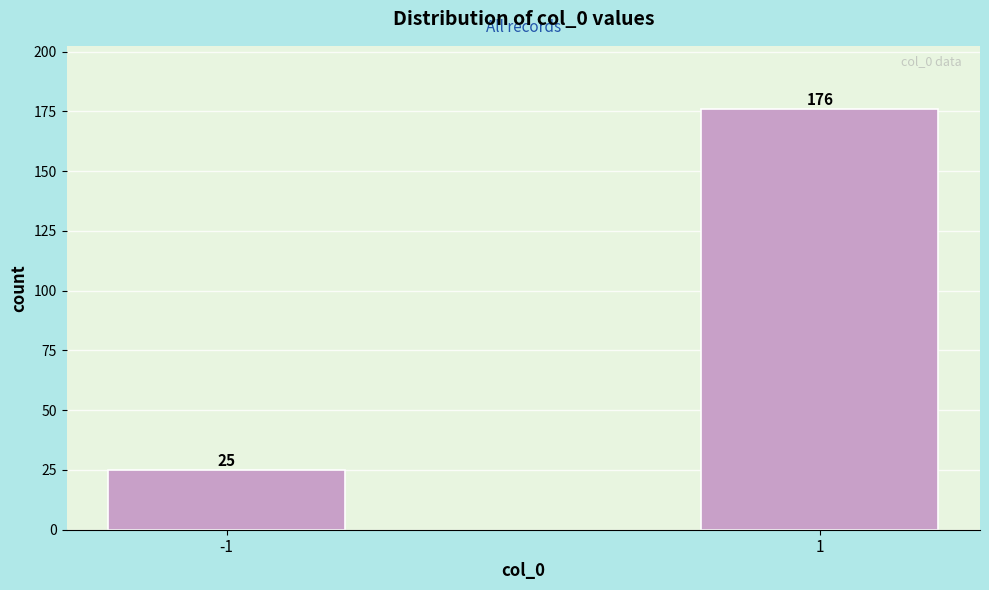

Reading left to right, list all the values displayed in this chart.

-1=25	1=176